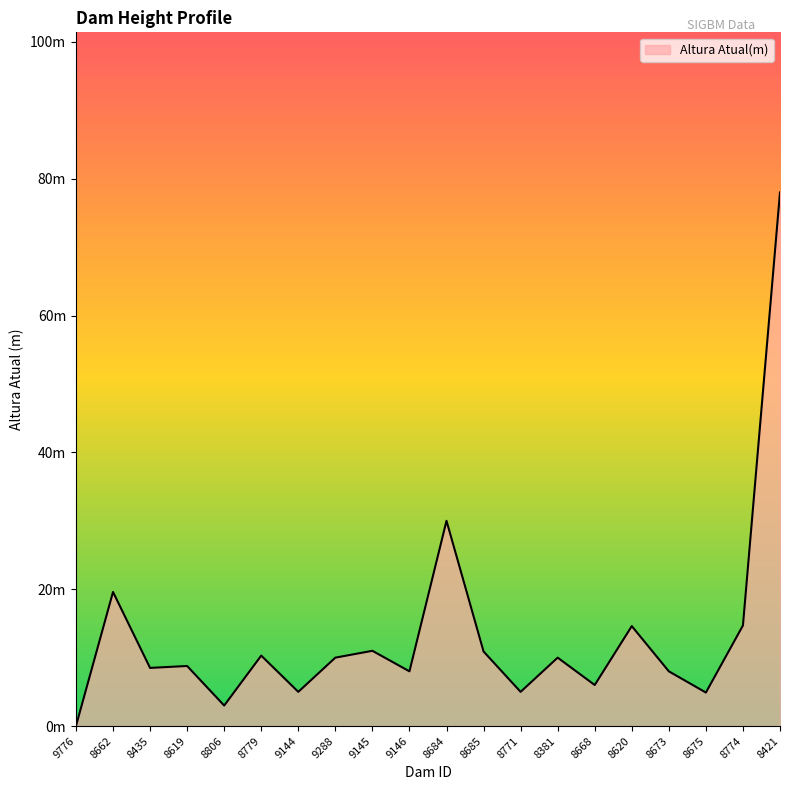

What is the ratio of the value at 8673 to the value at 8435?

0.9